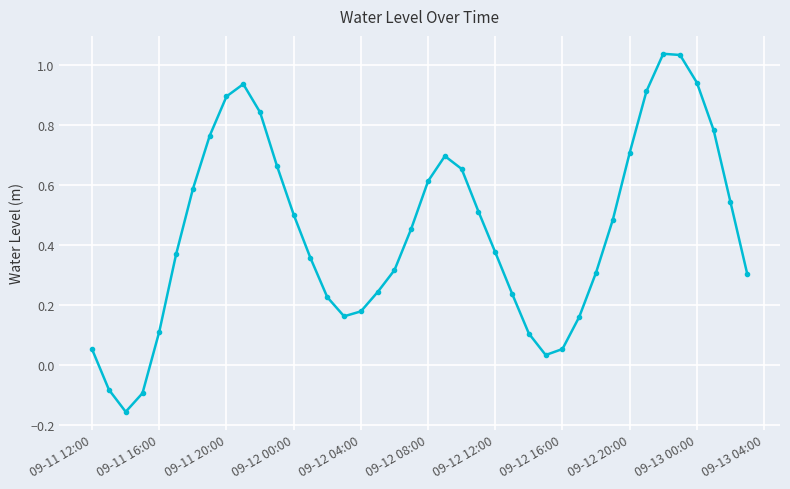

How many lines are shown in the chart?

1